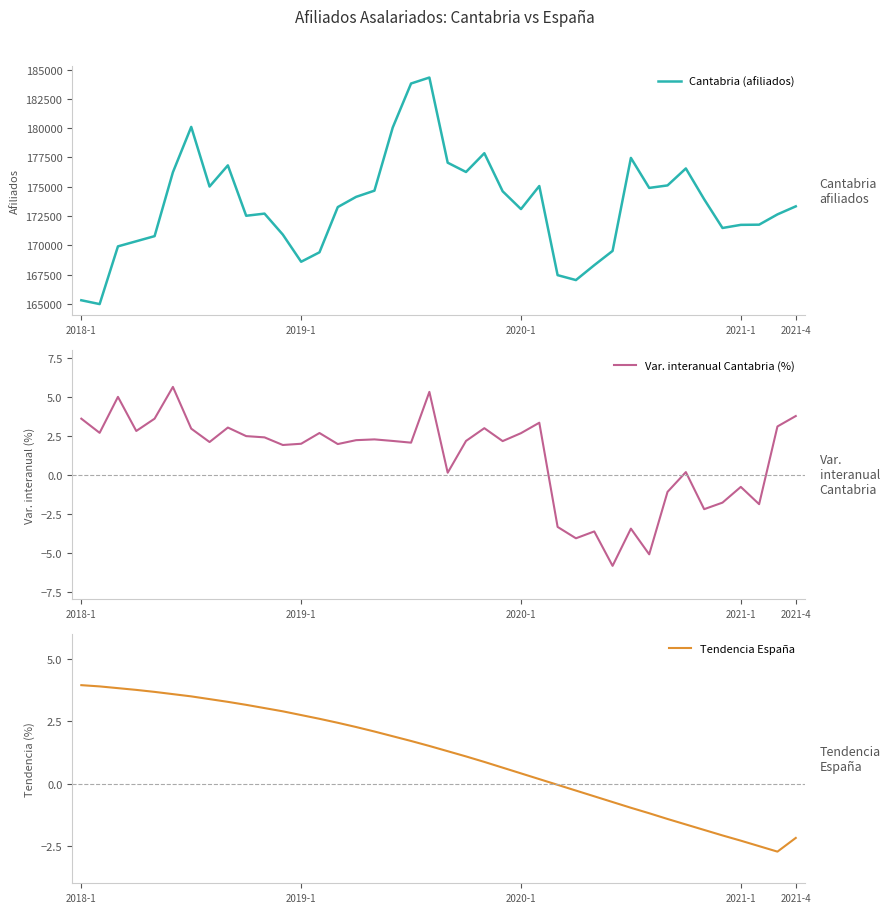

What is the total value across all series at 15?

174140.5